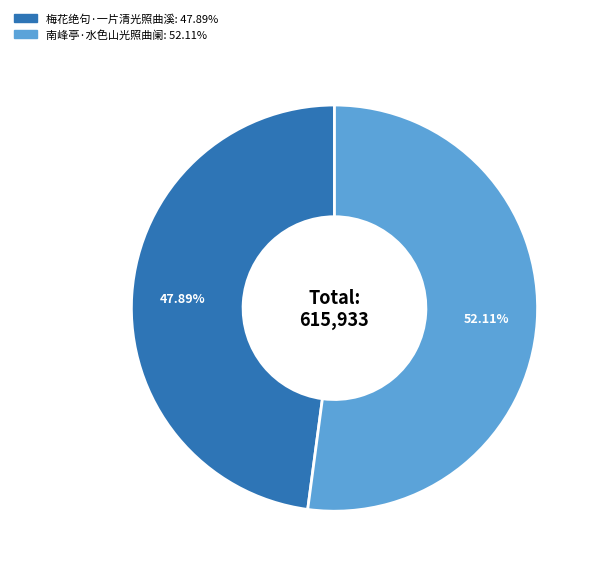

What percentage do 梅花绝句·一片清光照曲溪 and 南峰亭·水色山光照曲阑 together represent?

100.0%